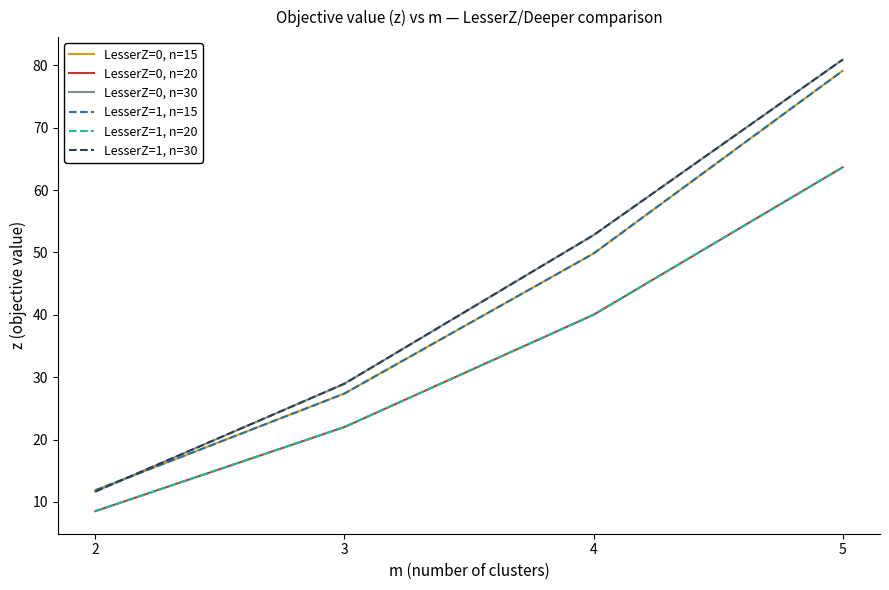

True or false: LesserZ=1, n=15 and LesserZ=0, n=20 intersect in this chart.

False